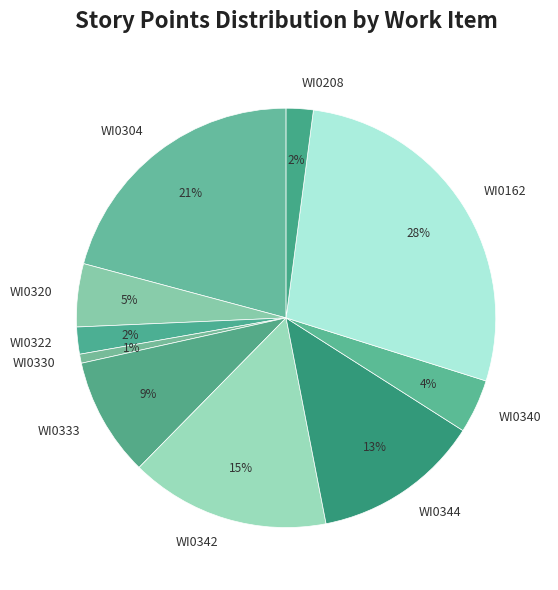

Combined, do WI0342 and WI0340 account for over 50%?

No